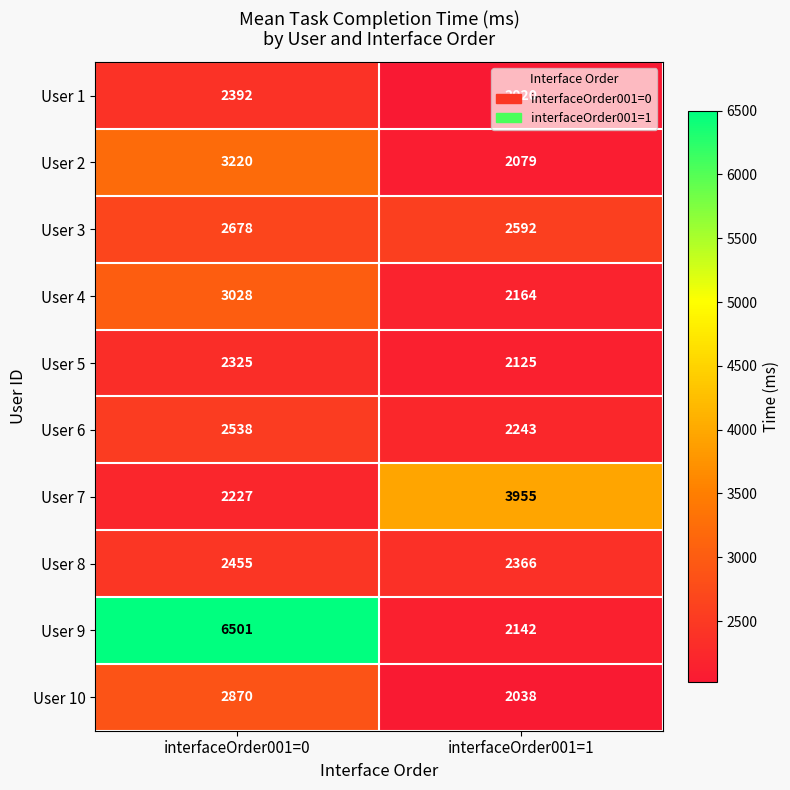

Which category has the highest value across all series?

interfaceOrder001=0